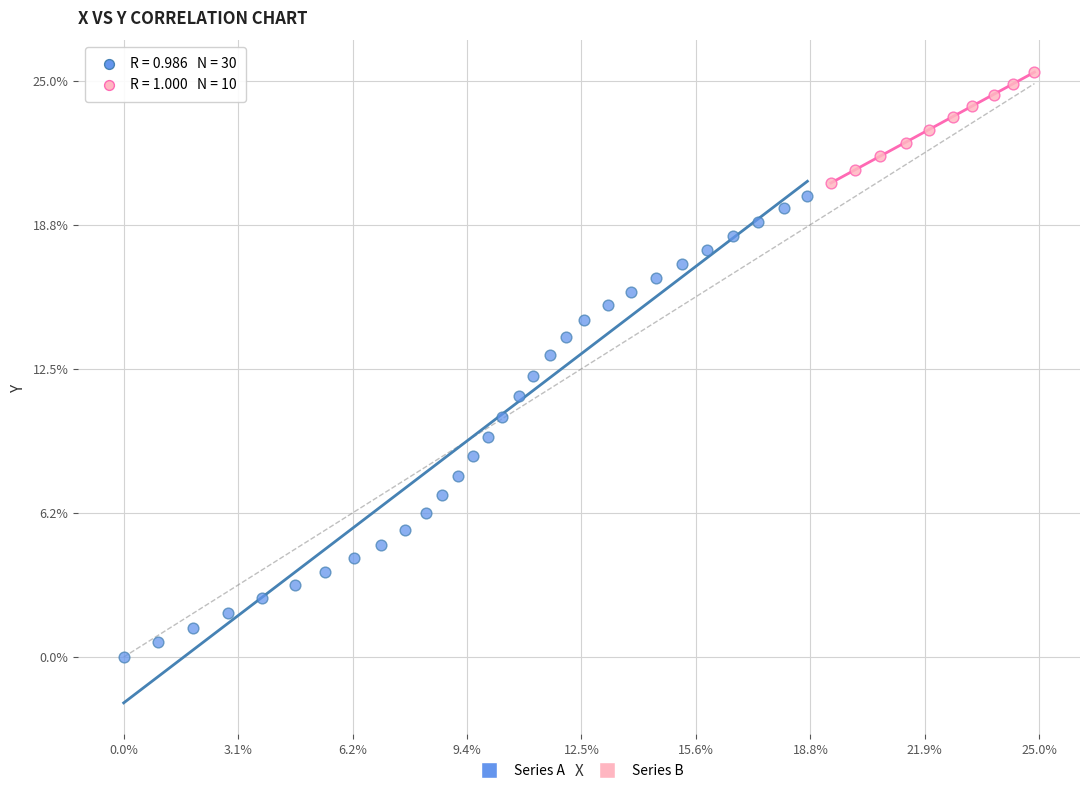

Which series has the widest spread of Y values?

Series A